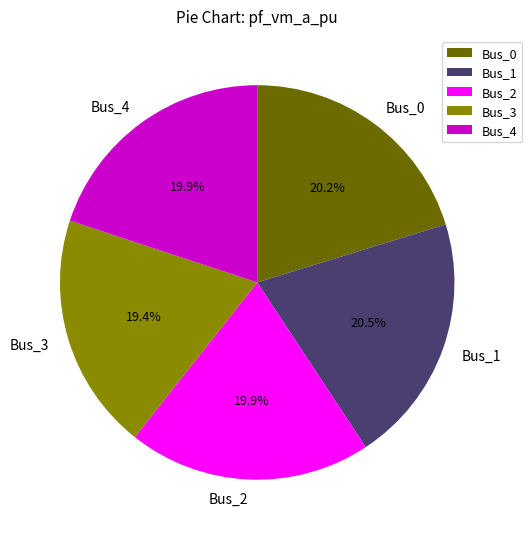

To the nearest percent, what percentage of the pie is Bus_2?

20%